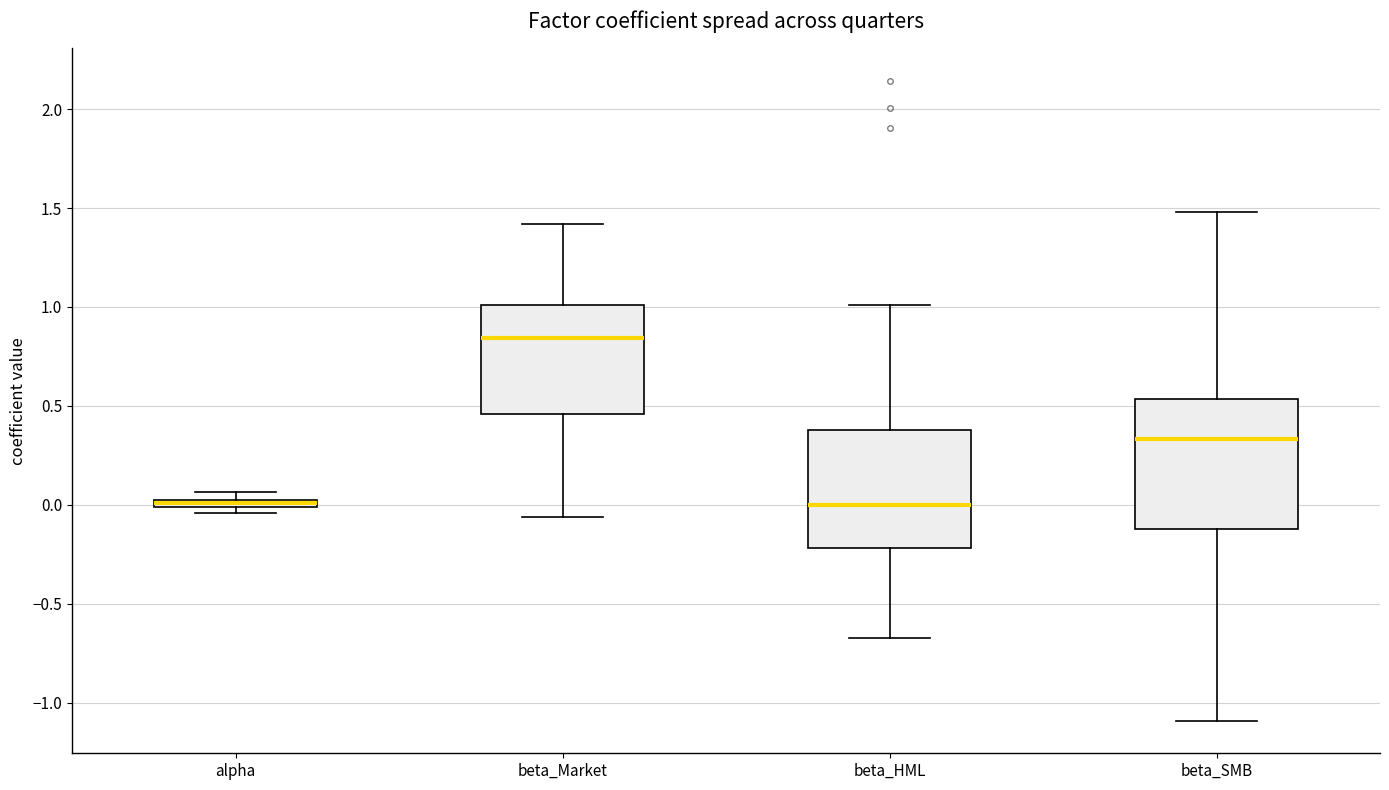

Comparing the boxes themselves (not the whiskers), which one is the tallest?

beta_SMB